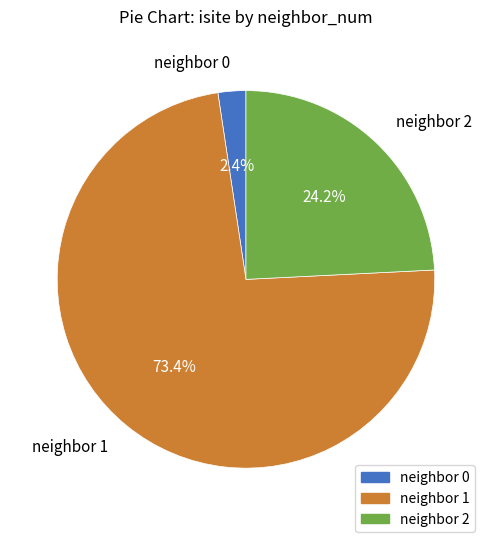

To the nearest percent, what is the difference between the largest and smallest slice percentages?

71%